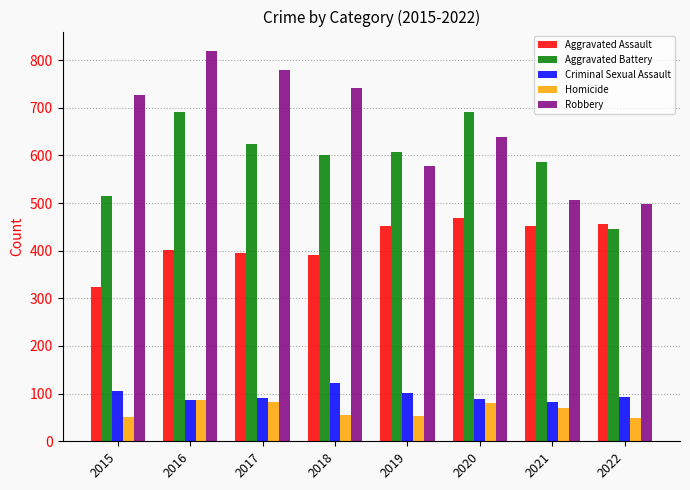

What is the difference between the second highest and minimum values in the Homicide series?

34